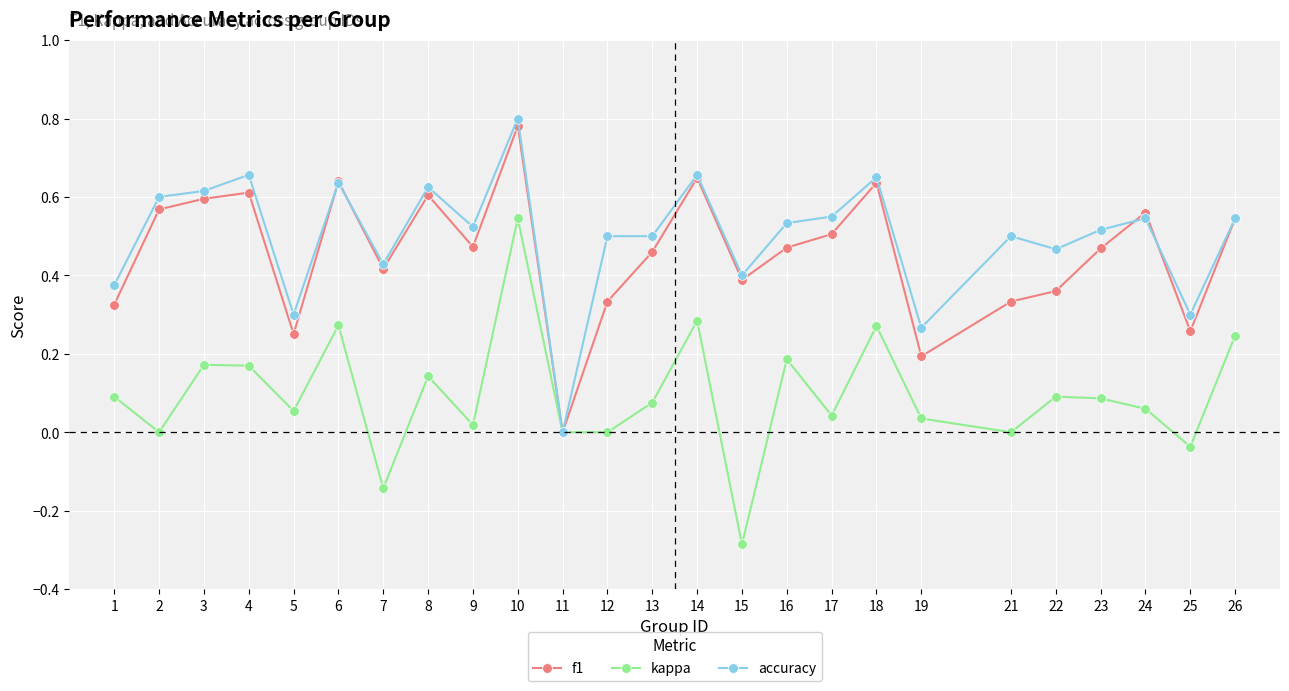

Is this an area chart (filled region under the line)?

No